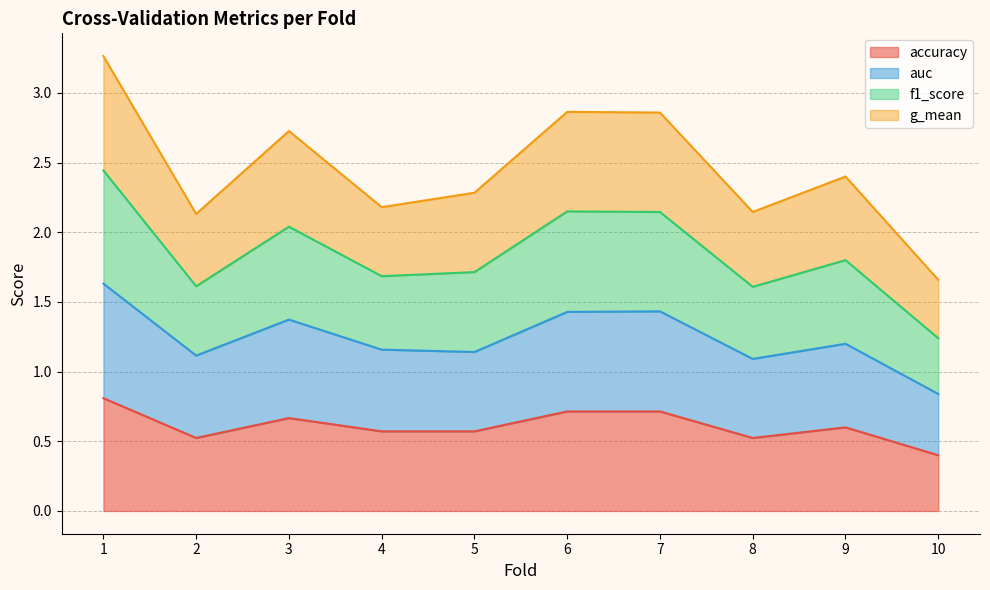

True or false: accuracy and f1_score cross at least once.

False